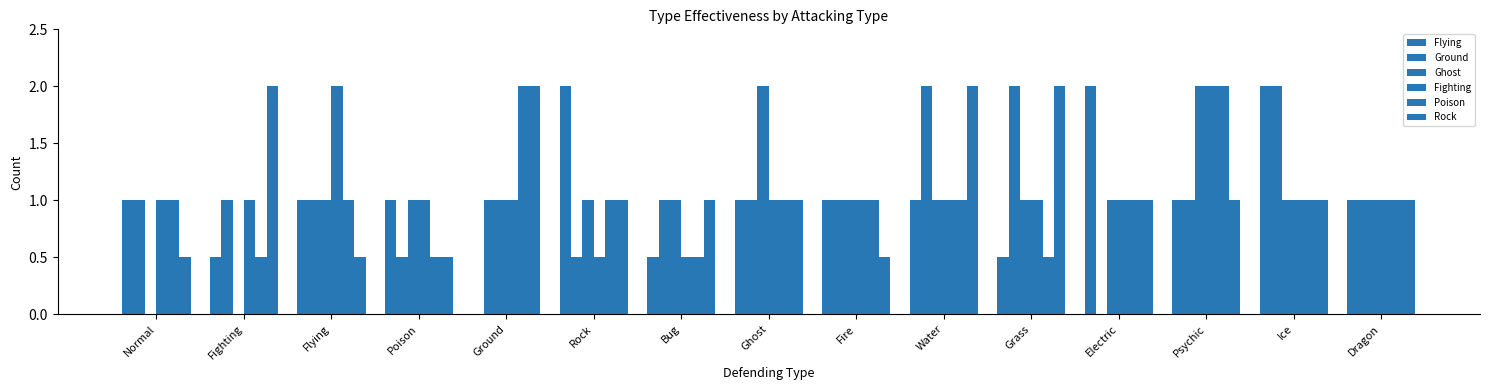

Reading left to right, list all the values displayed in this chart.

Flying: 1.0	0.5	1.0	1.0	0.0	2.0	0.5	1.0	1.0	1.0	0.5	2.0	1.0	2.0	1.0
Ground: 1.0	1.0	1.0	0.5	1.0	0.5	1.0	1.0	1.0	2.0	2.0	0.0	1.0	2.0	1.0
Ghost: 0.0	0.0	1.0	1.0	1.0	1.0	1.0	2.0	1.0	1.0	1.0	1.0	2.0	1.0	1.0
Fighting: 1.0	1.0	2.0	1.0	1.0	0.5	0.5	1.0	1.0	1.0	1.0	1.0	2.0	1.0	1.0
Poison: 1.0	0.5	1.0	0.5	2.0	1.0	0.5	1.0	1.0	1.0	0.5	1.0	2.0	1.0	1.0
Rock: 0.5	2.0	0.5	0.5	2.0	1.0	1.0	1.0	0.5	2.0	2.0	1.0	1.0	1.0	1.0